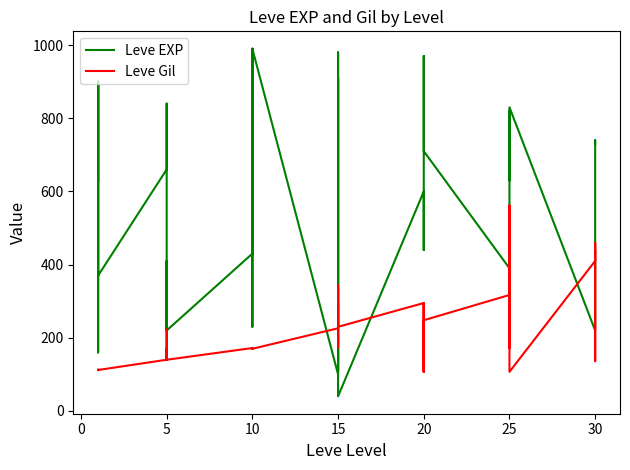

List the series in order of their overall mean, lowest first.

Leve Gil, Leve EXP